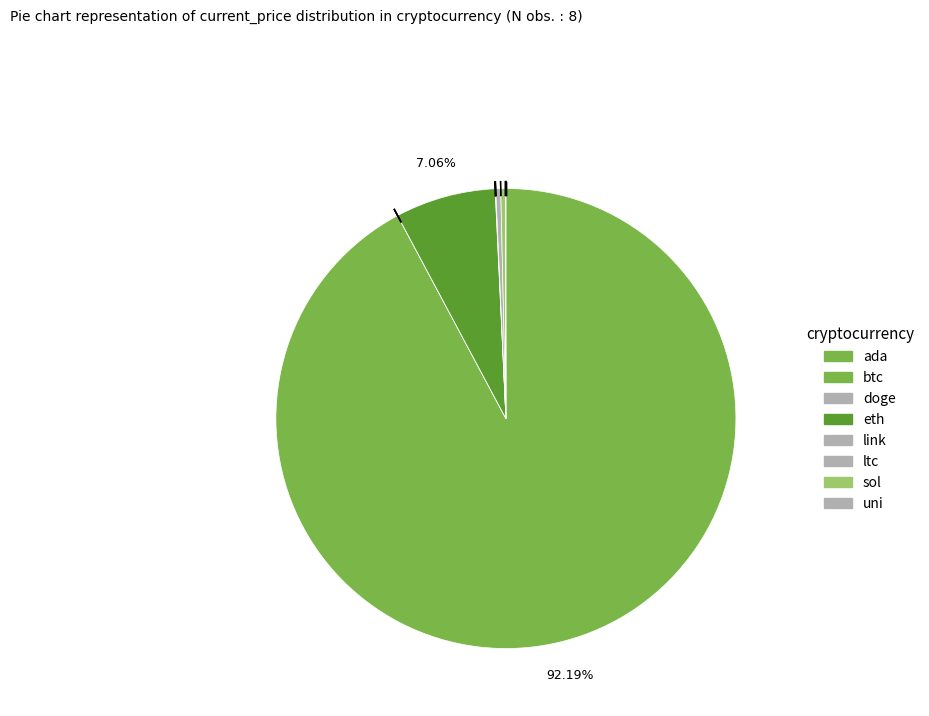

To the nearest percent, what percentage of the pie is eth?

7%